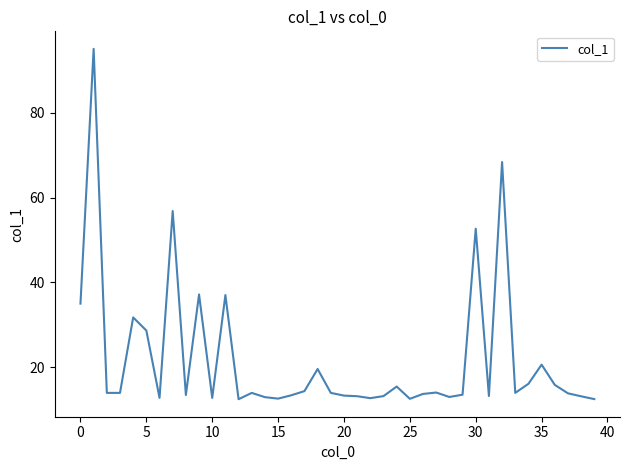

What is the difference between the maximum and minimum values?

82.5